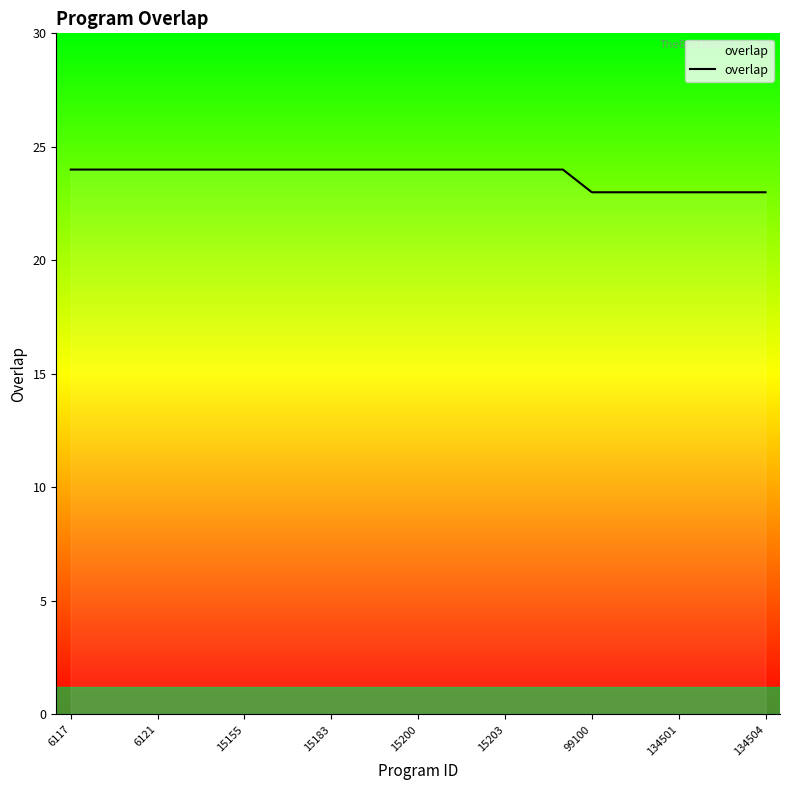

Reading left to right, list all the values displayed in this chart.

24	24	24	24	24	24	24	24	24	24	24	24	24	24	24	24	24	24	23	23	23	23	23	23	23